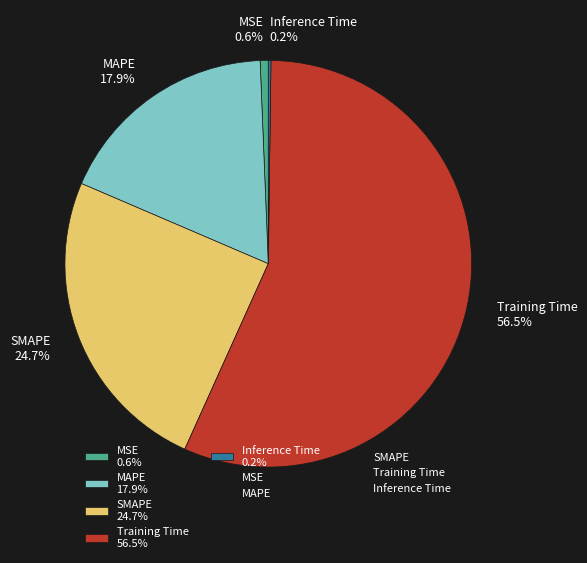

Combined, what portion of the pie is SMAPE and MAPE?

42.6%